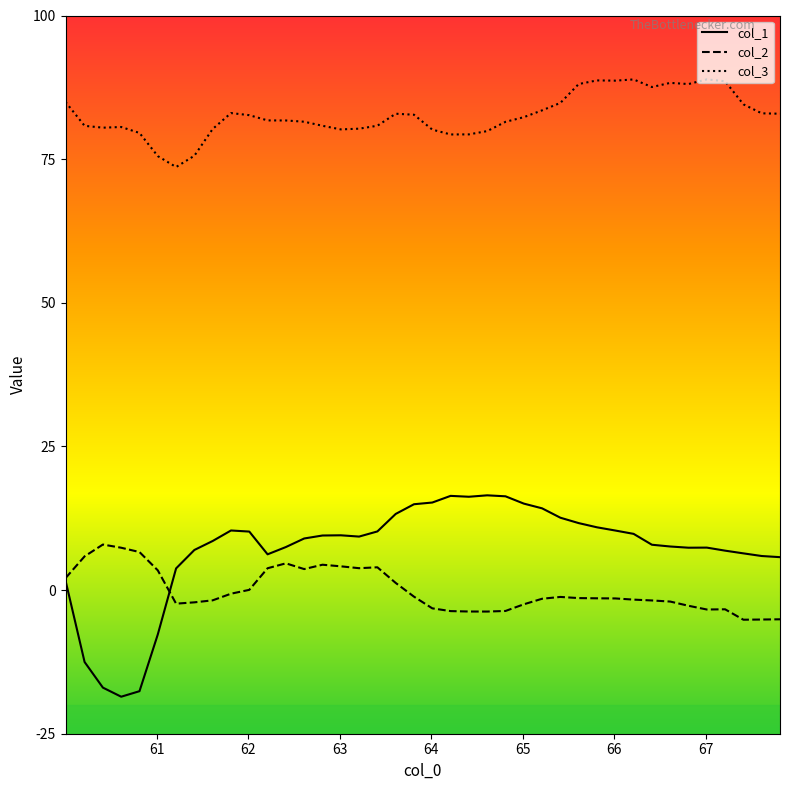

What is the maximum value shown in the chart?

88.9